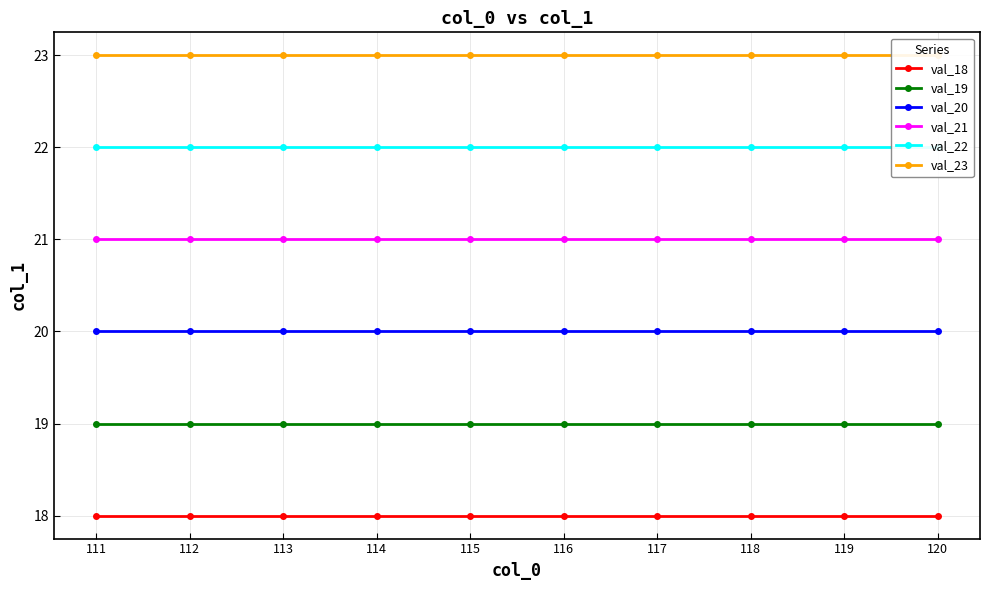

At which label is val_18 closest to 18?

111